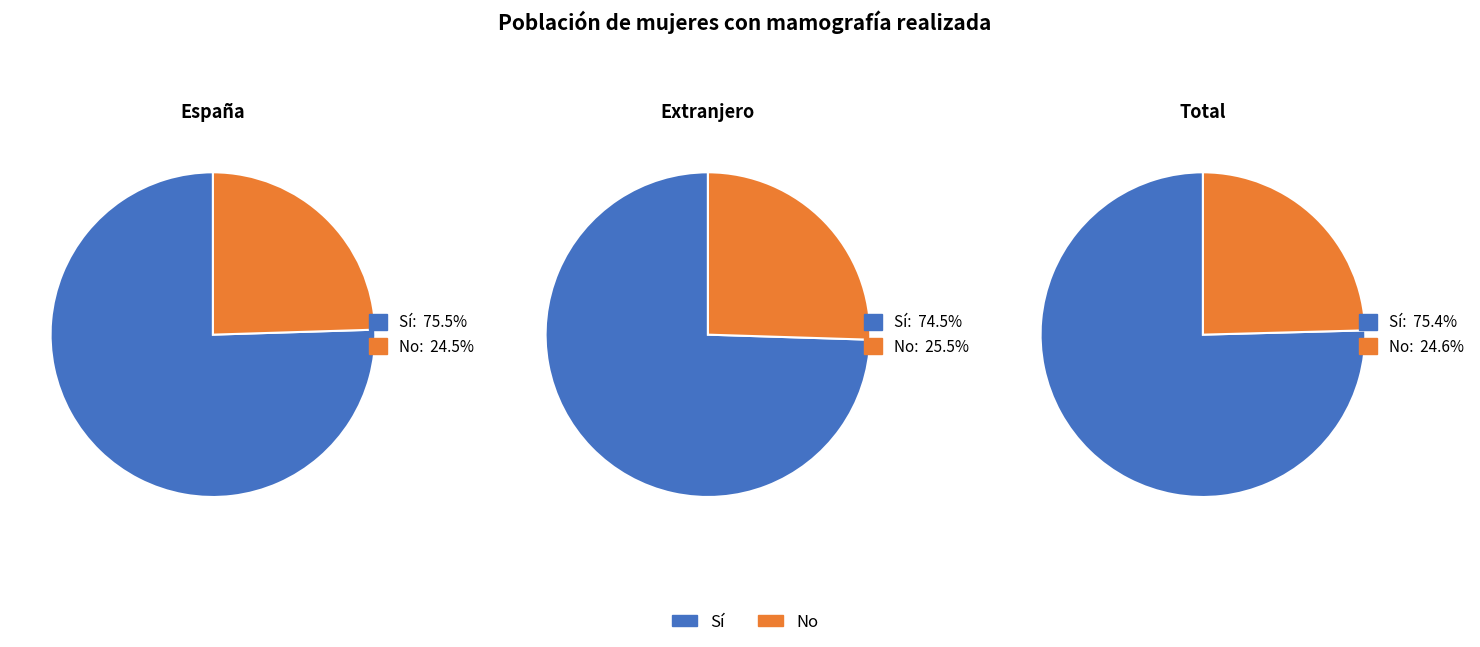

True or false: No accounts for 25% of the total.

True